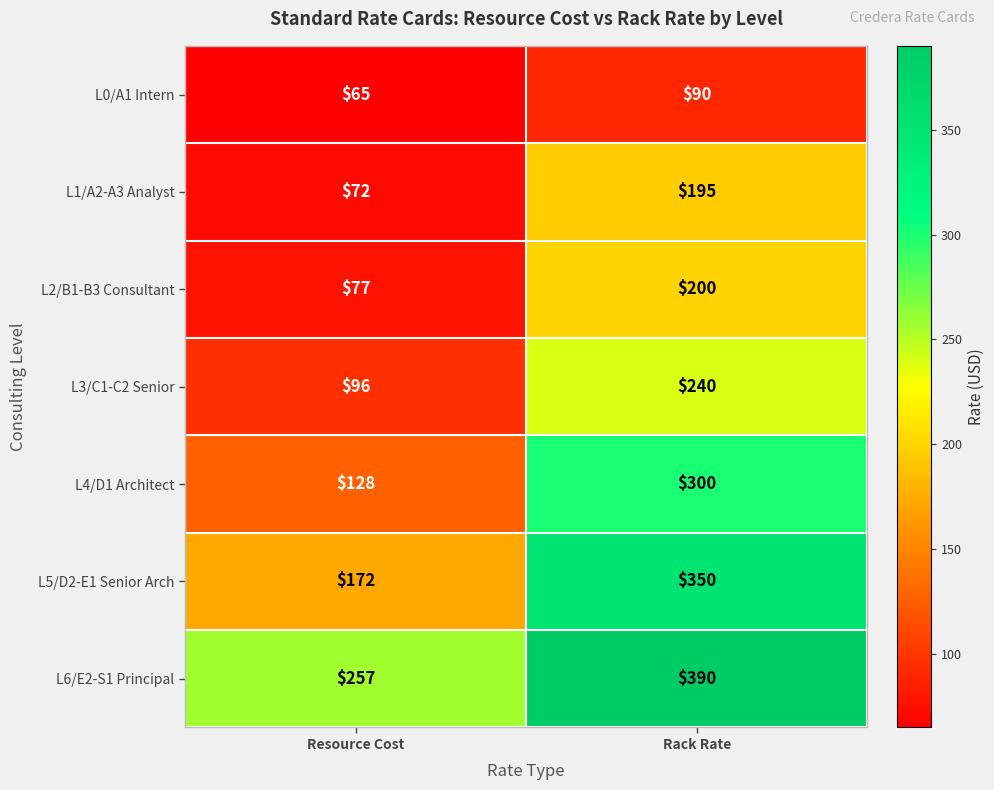

Is the value of L0/A1 Intern at Rack Rate greater than the value of L2/B1-B3 Consultant at Rack Rate?

No